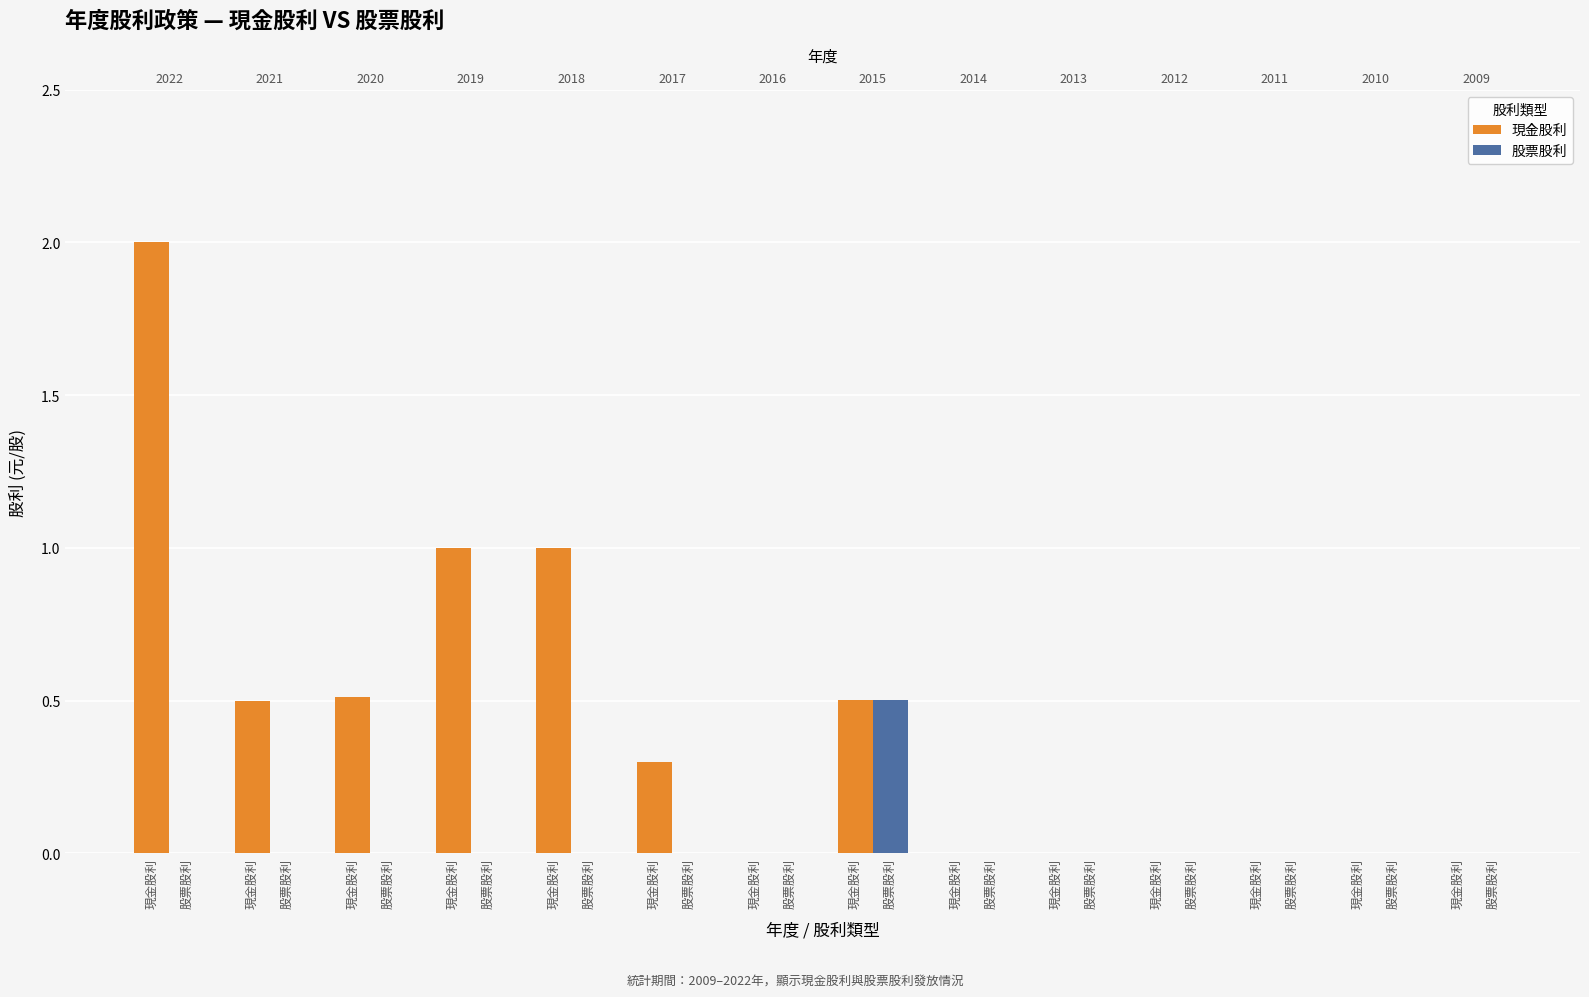

Which series has the largest range (max minus min)?

現金股利